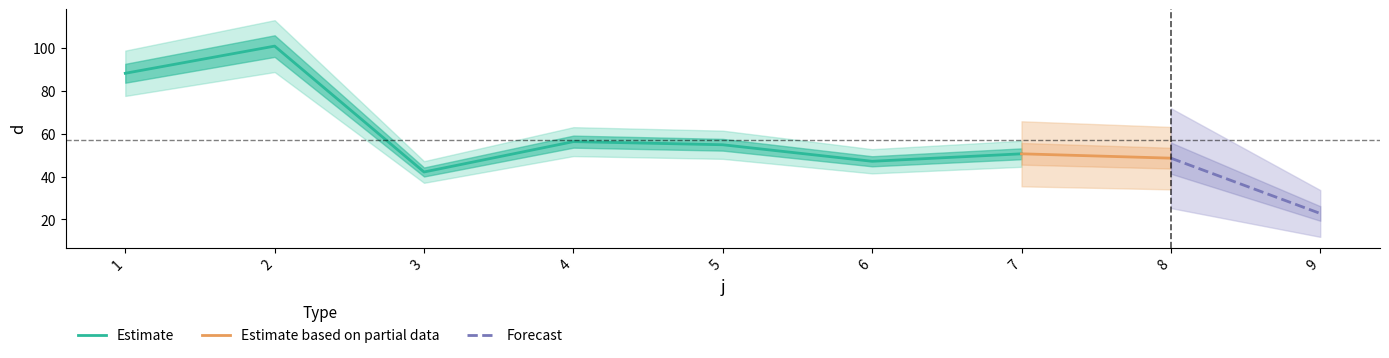

True or false: the data shows 91.1 at 4.

False